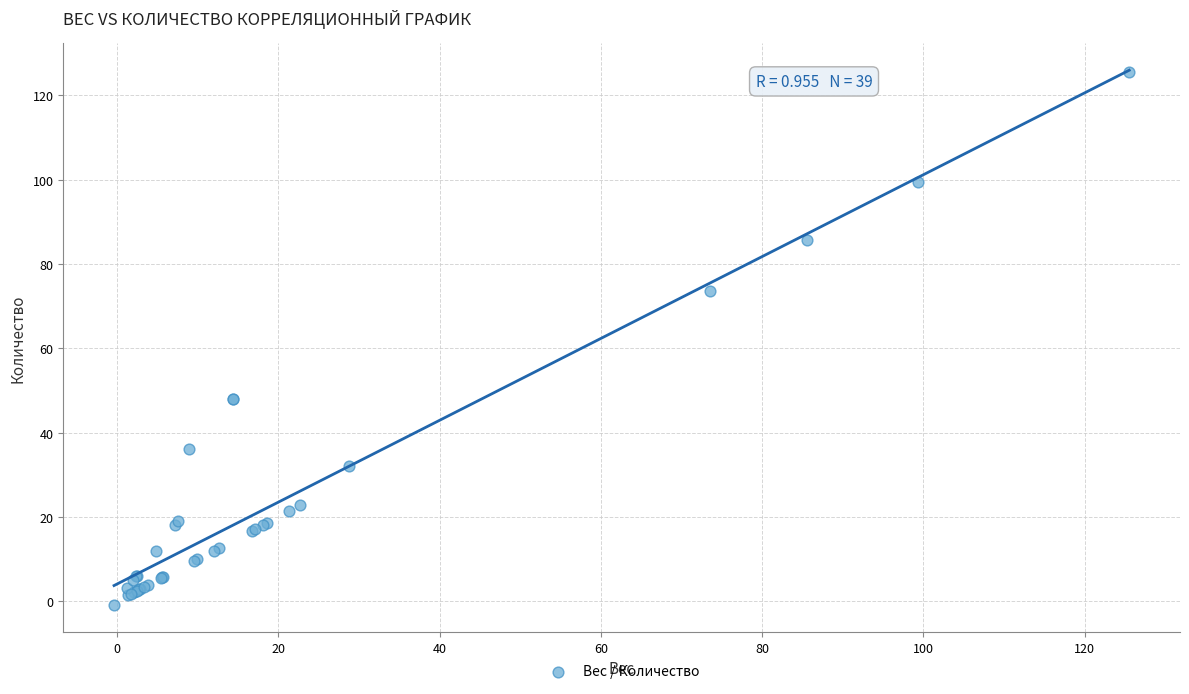

What Y value in the scatter plot is closest to 62?

73.5